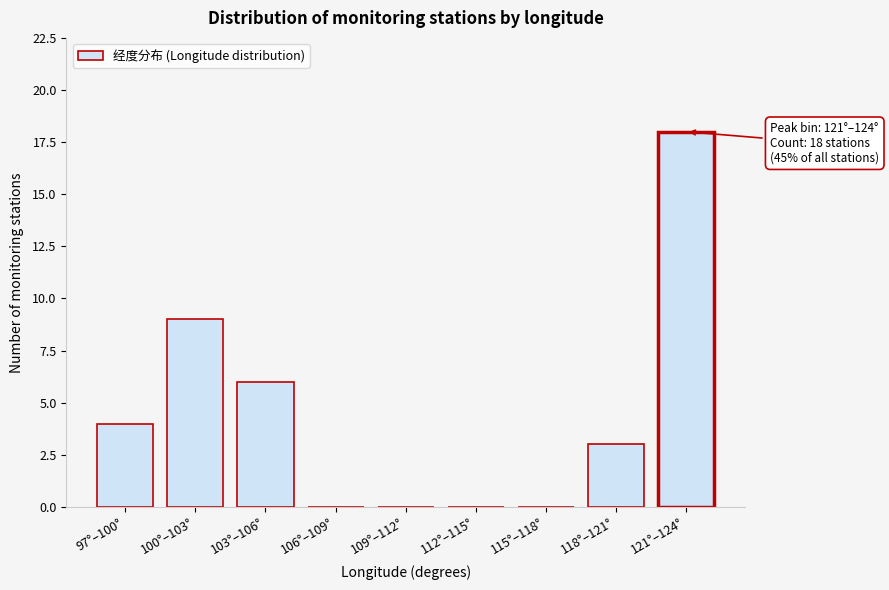

Reading left to right, transcribe all the data shown in this chart.

97°–100°=4	100°–103°=9	103°–106°=6	106°–109°=0	109°–112°=0	112°–115°=0	115°–118°=0	118°–121°=3	121°–124°=18